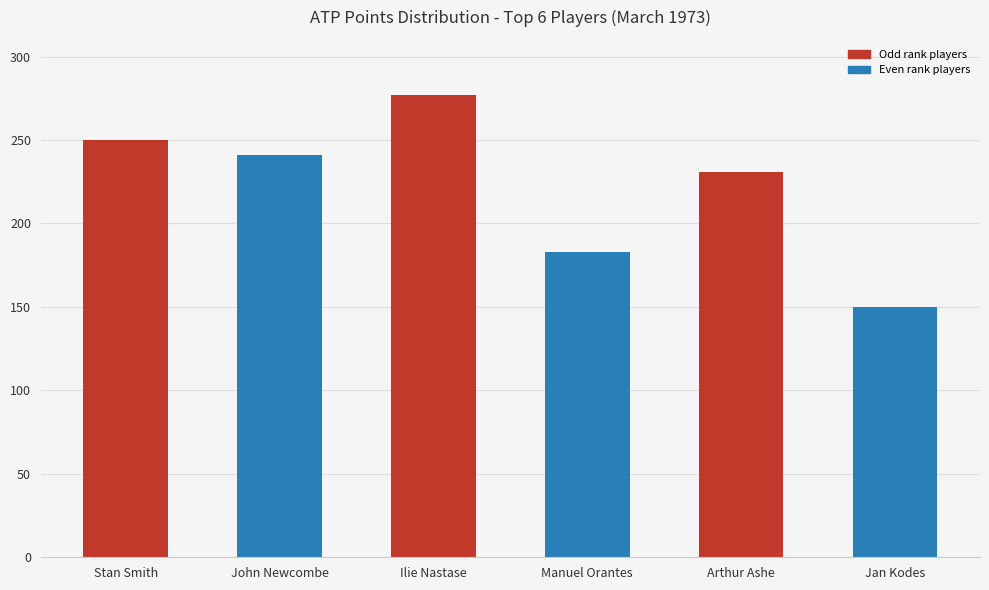

True or false: the data shows 366 at Ilie Nastase.

False